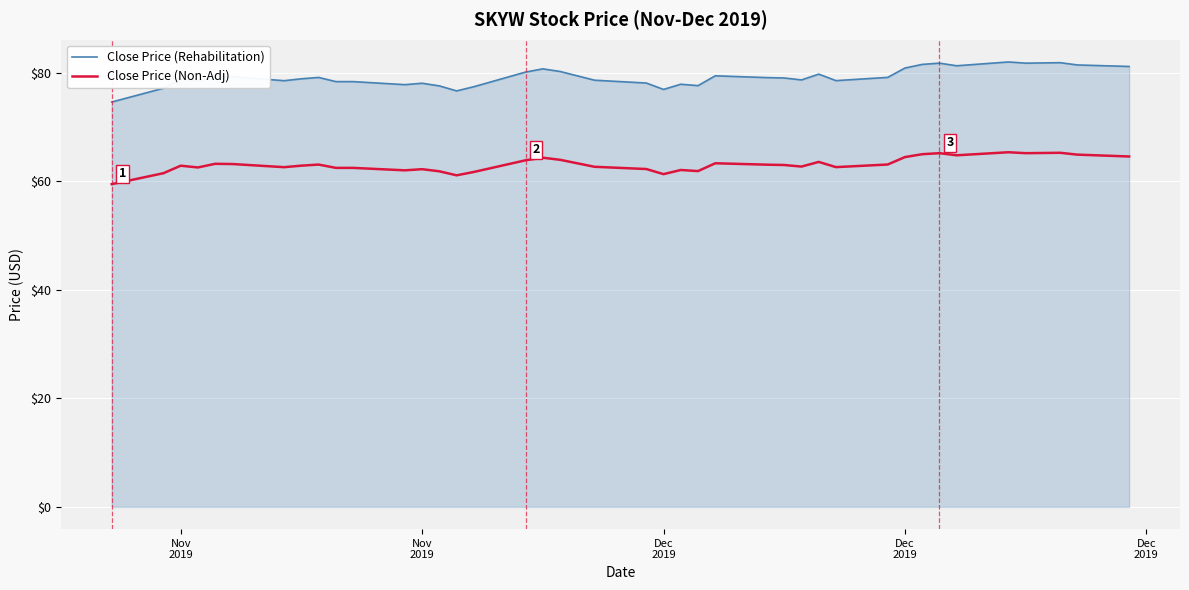

What is the maximum value for Close Price (Non-Adj)?

65.3